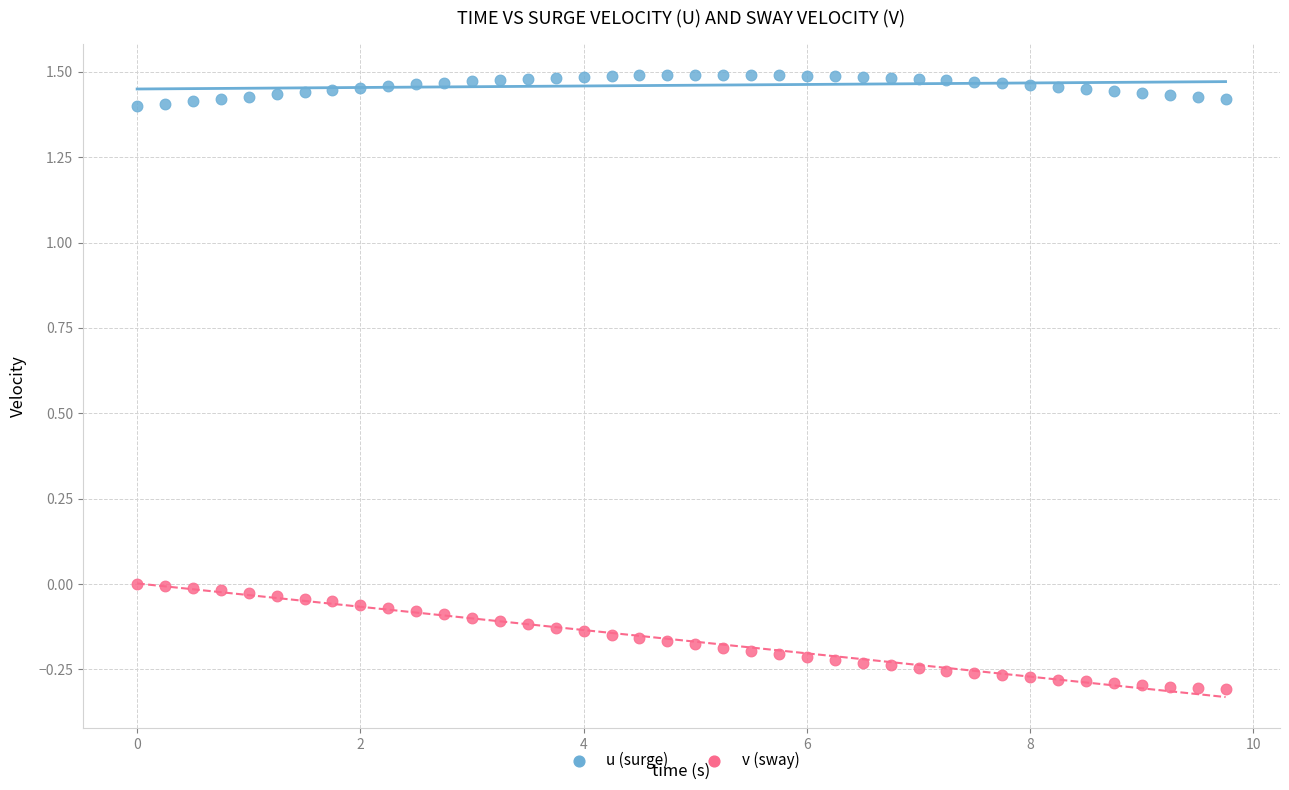

Across all data points, what is the range of Y values (max minus min)?

1.8